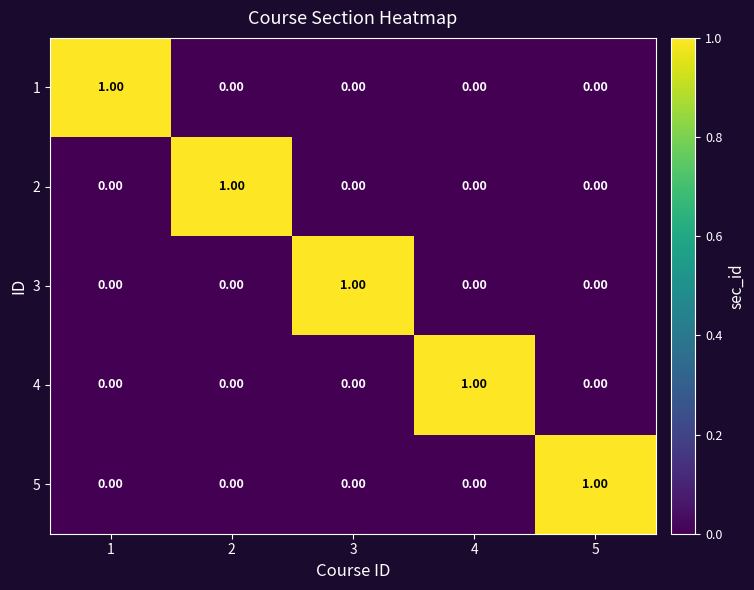

At how many categories does at least one series exceed 0?

5